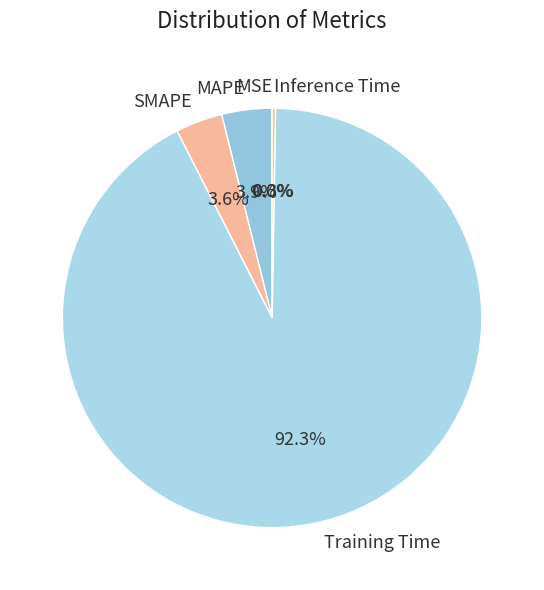

To the nearest percent, what is the combined percentage of MAPE and SMAPE?

7%